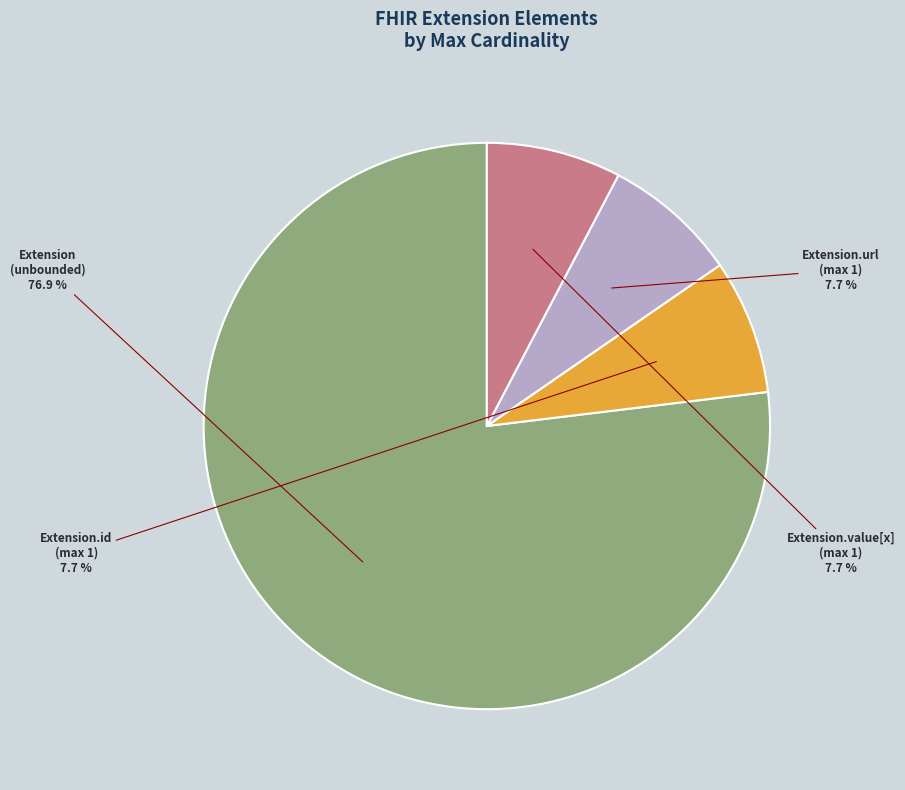

To the nearest percent, what is the difference between the largest and smallest slice percentages?

69%